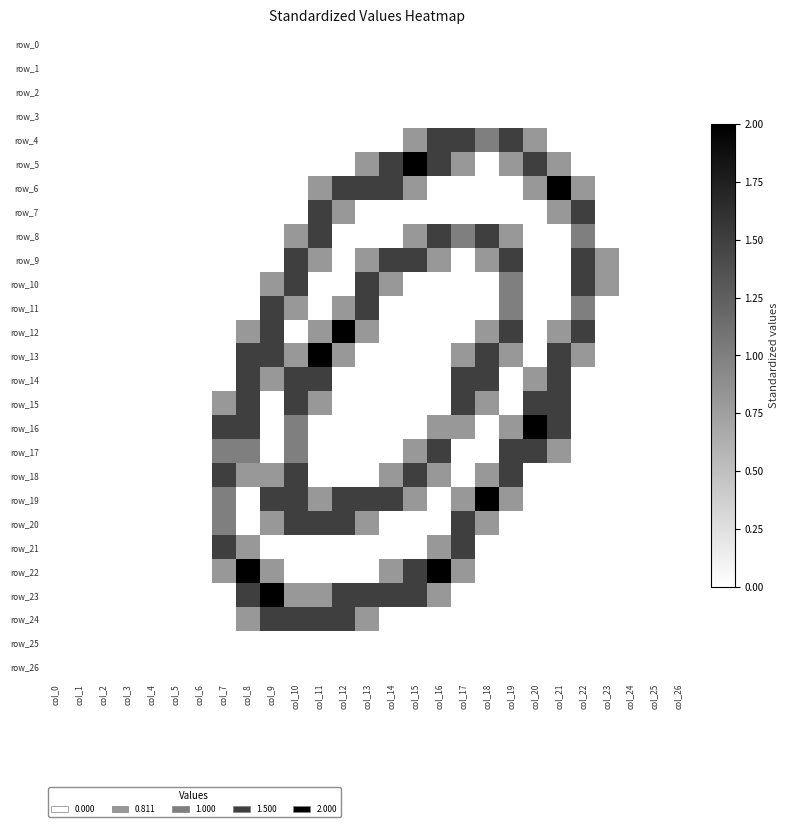

The row_14 series shows 0.0 at col_1. True or false?

True